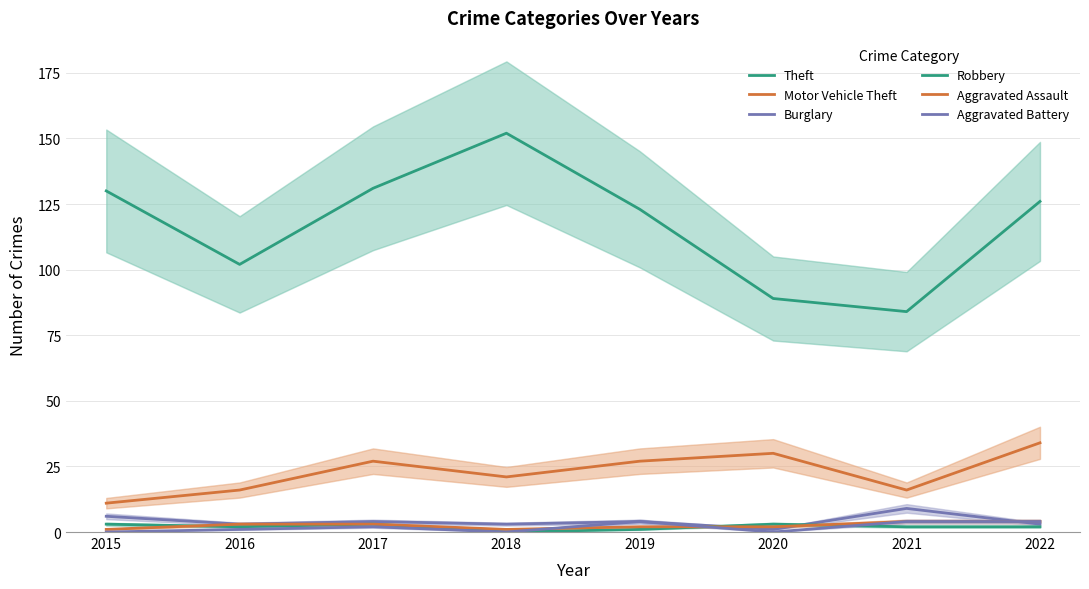

What is the difference between the highest and lowest values at 2022?

124